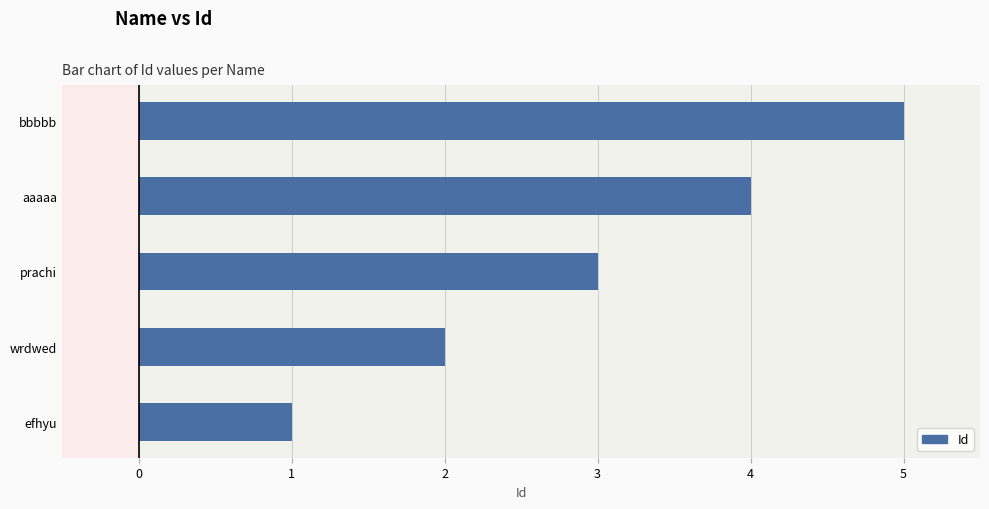

What is the change in value from wrdwed to bbbbb?

+3